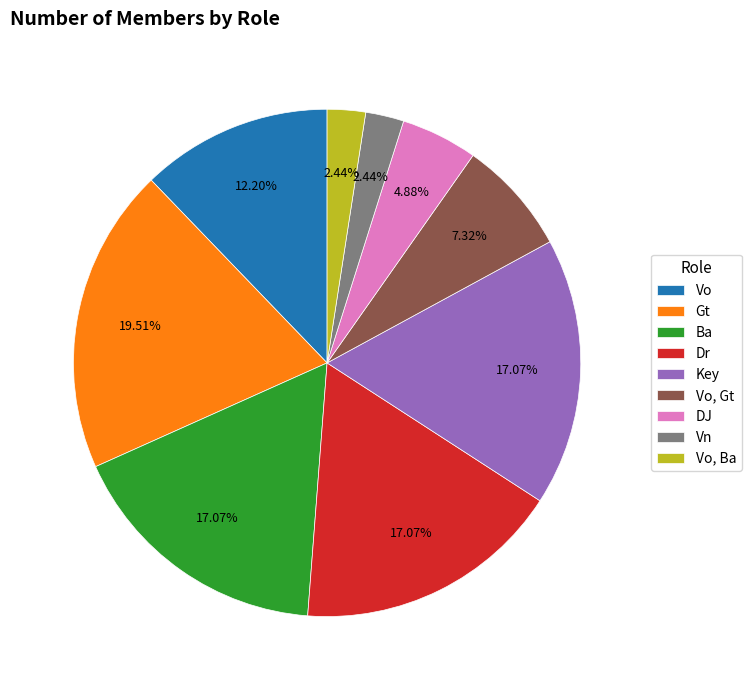

Which has a higher value, DJ or Gt?

Gt